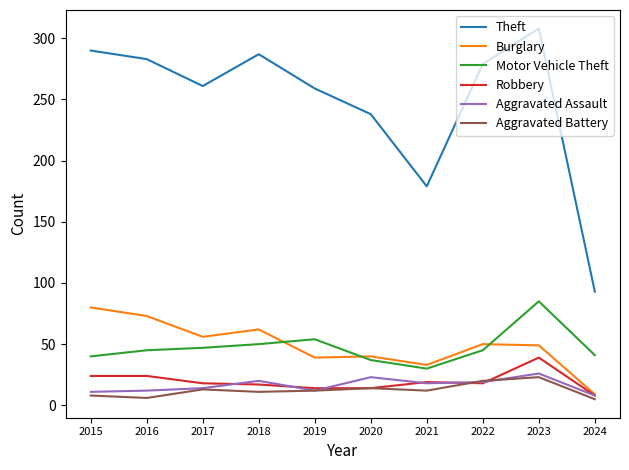

What is the greatest value displayed?

308